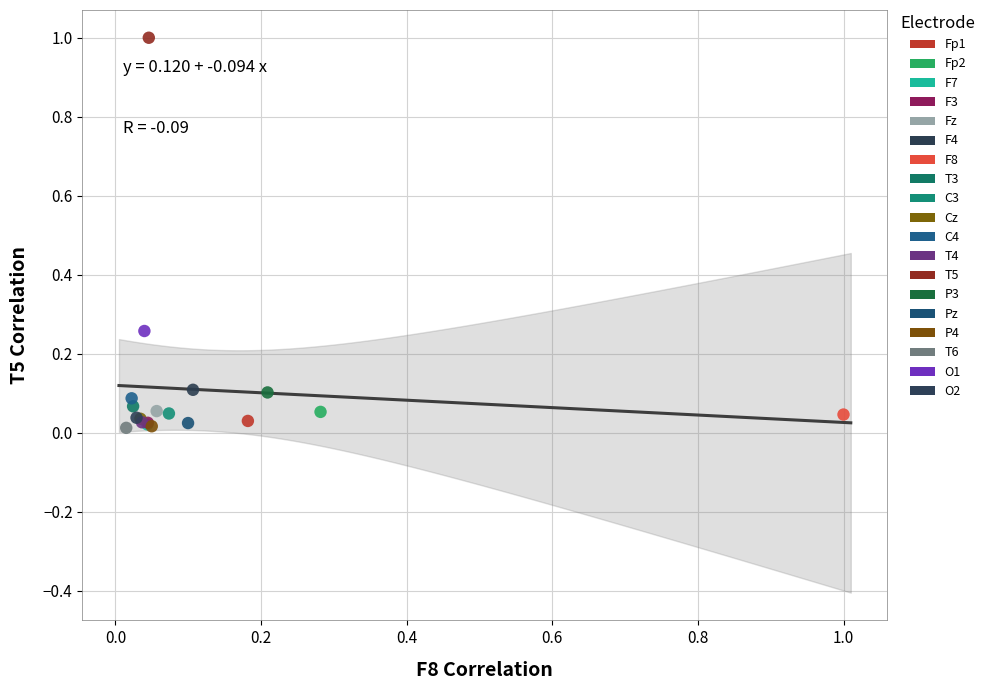

What are all the series names shown in the legend?

Fp1, Fp2, F7, F3, Fz, F4, F8, T3, C3, Cz, C4, T4, T5, P3, Pz, P4, T6, O1, O2